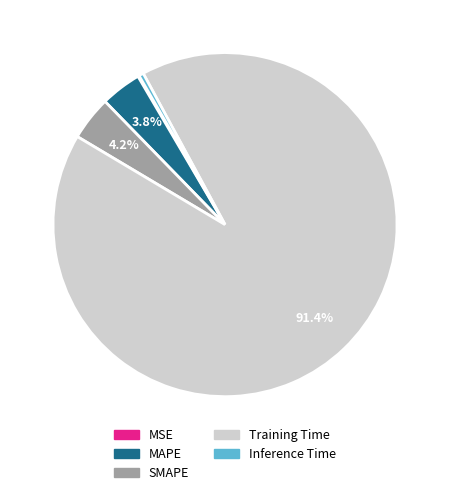

How much of the chart is everything except SMAPE?

95.8%